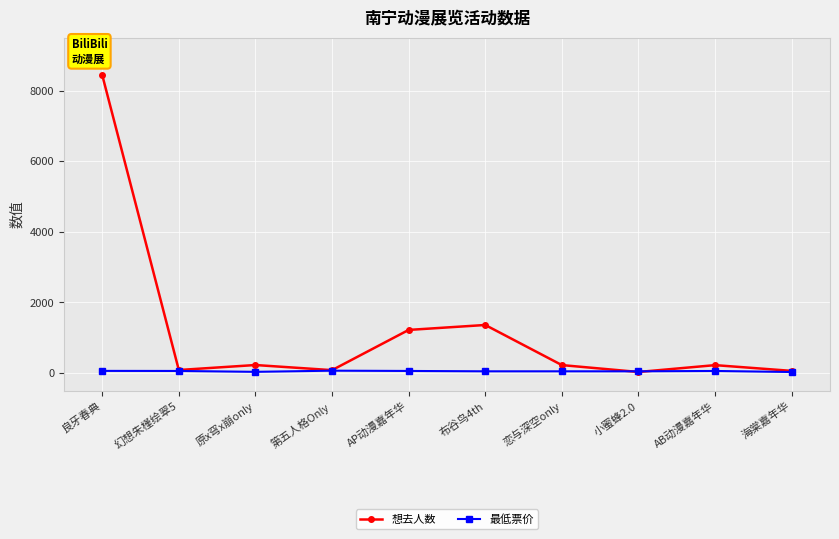

What is the difference between the maximum and minimum values in the 想去人数 series?

8412